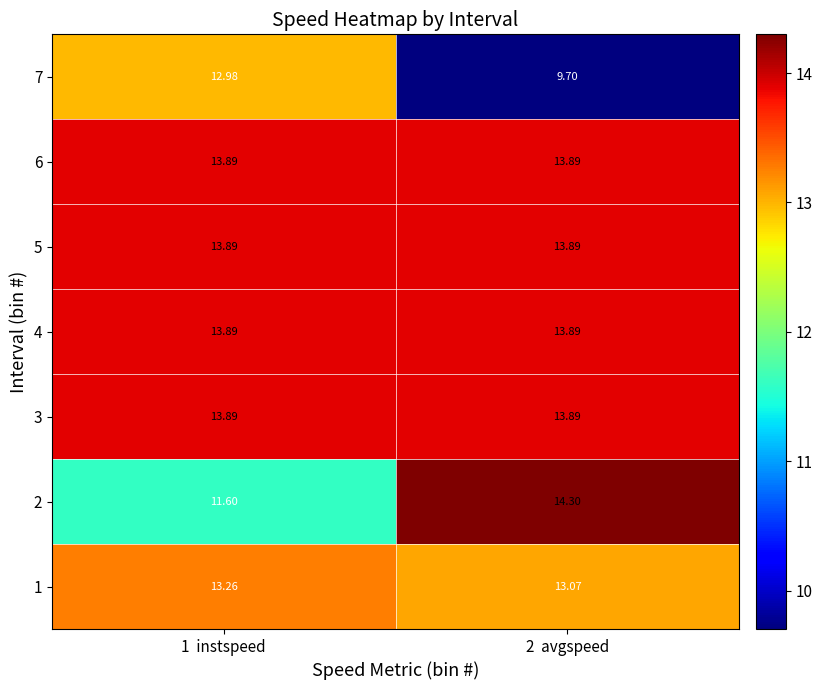

Is the value of 1 at 2  avgspeed greater than the value of 6 at 2  avgspeed?

No